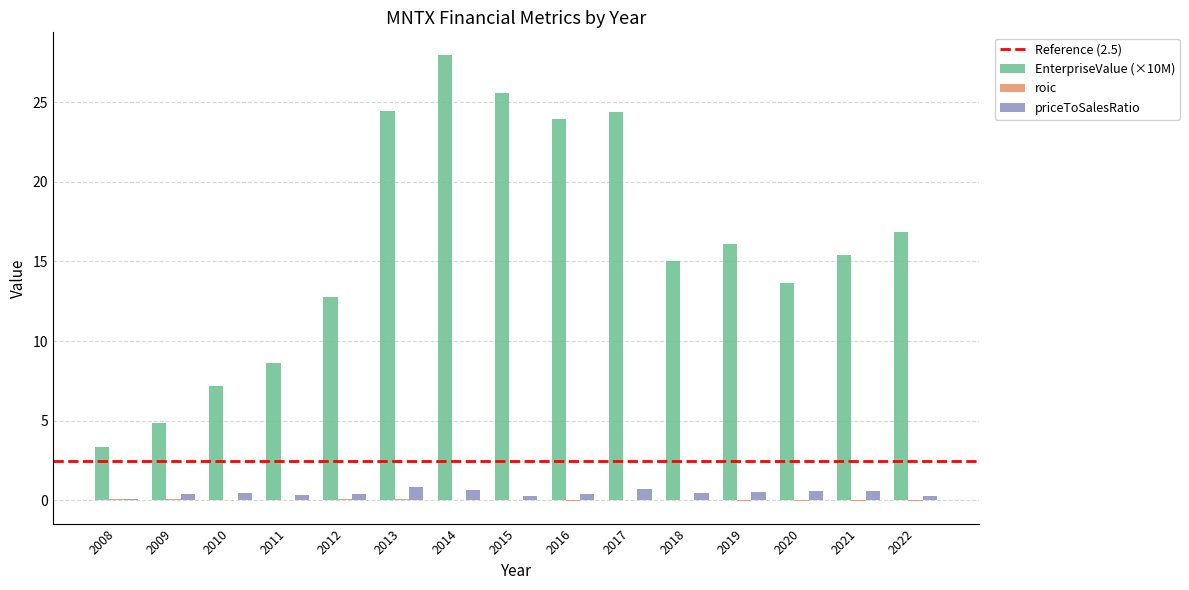

What is the highest value of the EnterpriseValue (×10M) series?

28.0